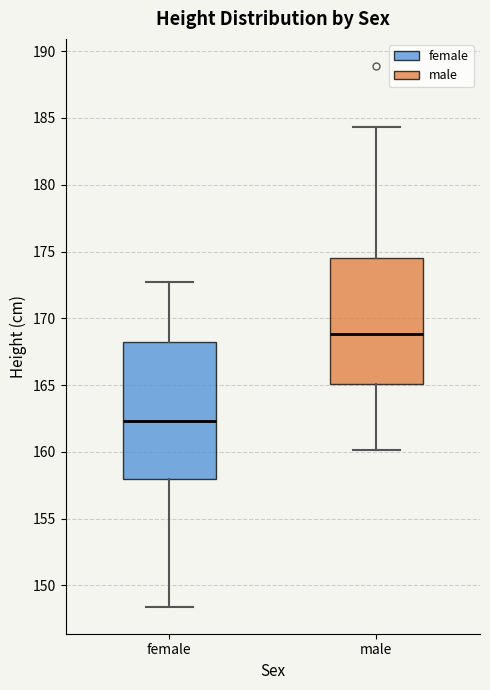

Reading left to right, transcribe this box plot: for each box, give where its median line is, the range the box spans, and where its two whiskers end, as read against the y-axis. The values are not printed on the chart, so give them approximately, as read against the axis.

female: median 162.5, box 158.0 to 168.5, whiskers 148.5 to 172.5
male: median 169.0, box 165.0 to 174.5, whiskers 160.0 to 184.5